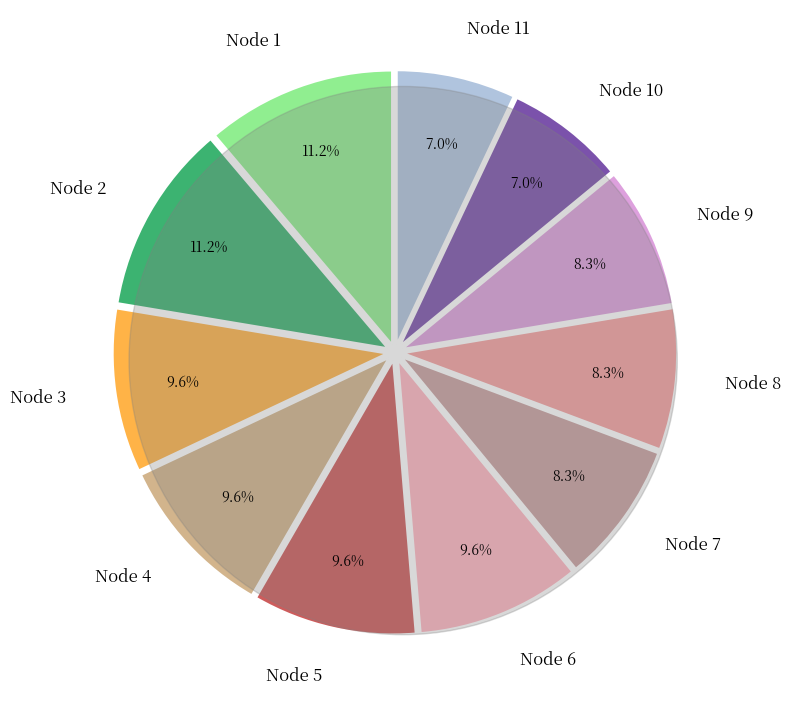

How much of the chart is everything except Node 4?

90.4%